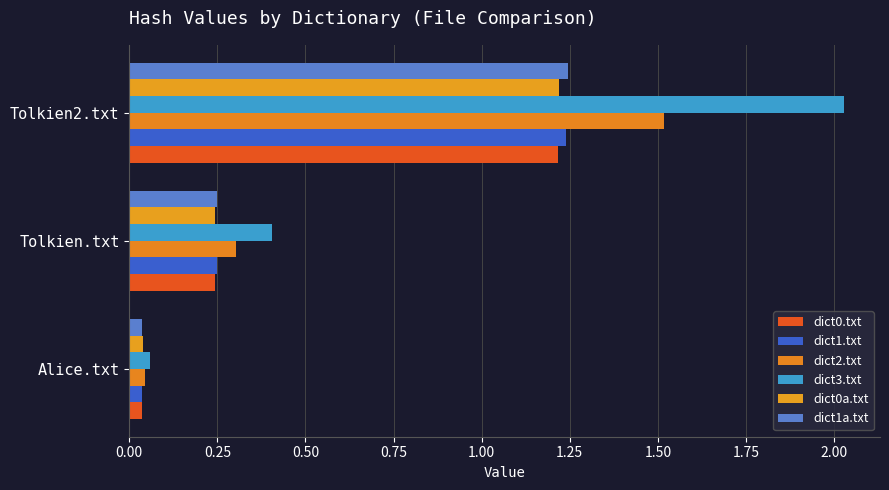

At which label does dict0.txt reach its peak?

Tolkien2.txt